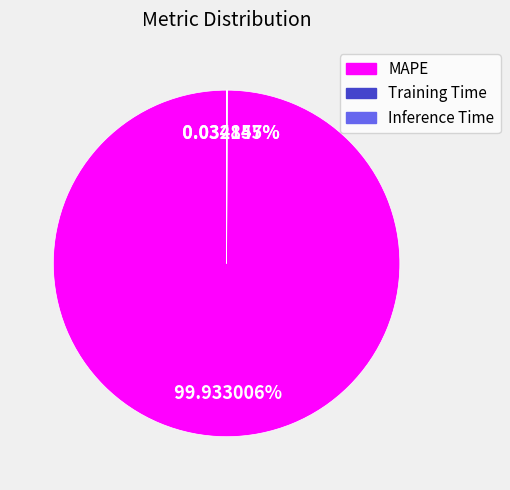

Is there any slice that represents more than half of the pie?

Yes